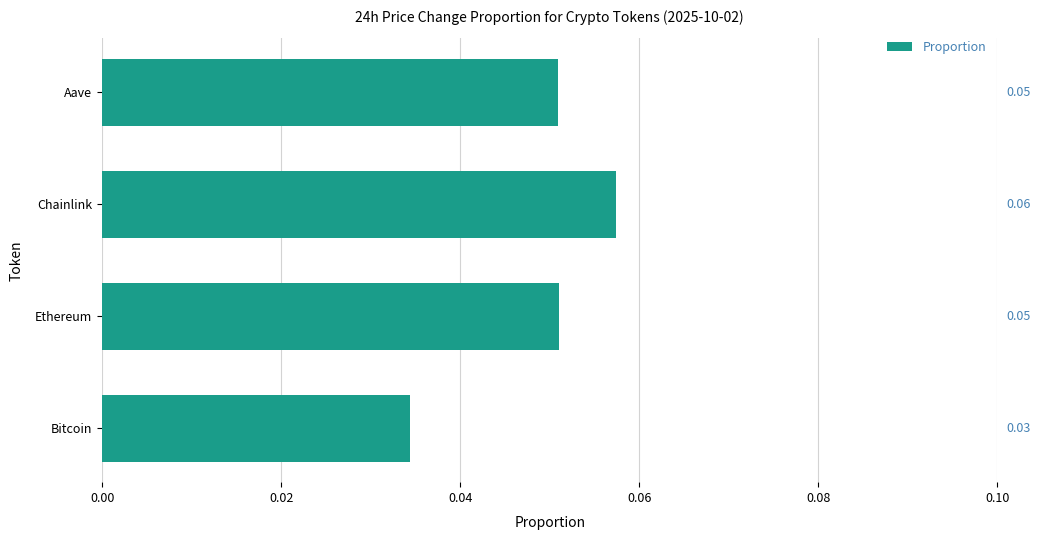

At which label is the value closest to 0?

Bitcoin